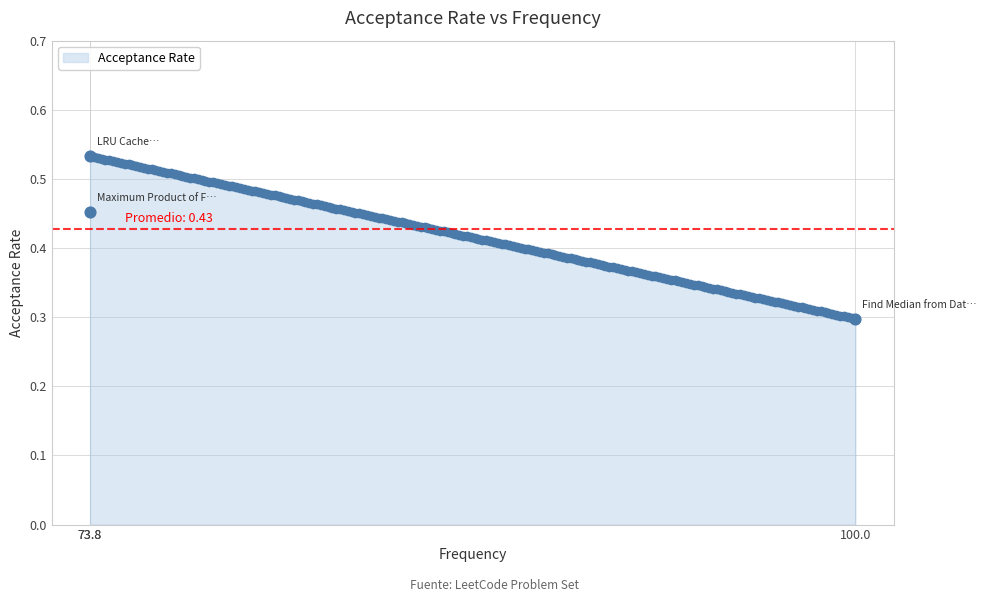

Between 73.8 and 73.8, which is larger?

73.8